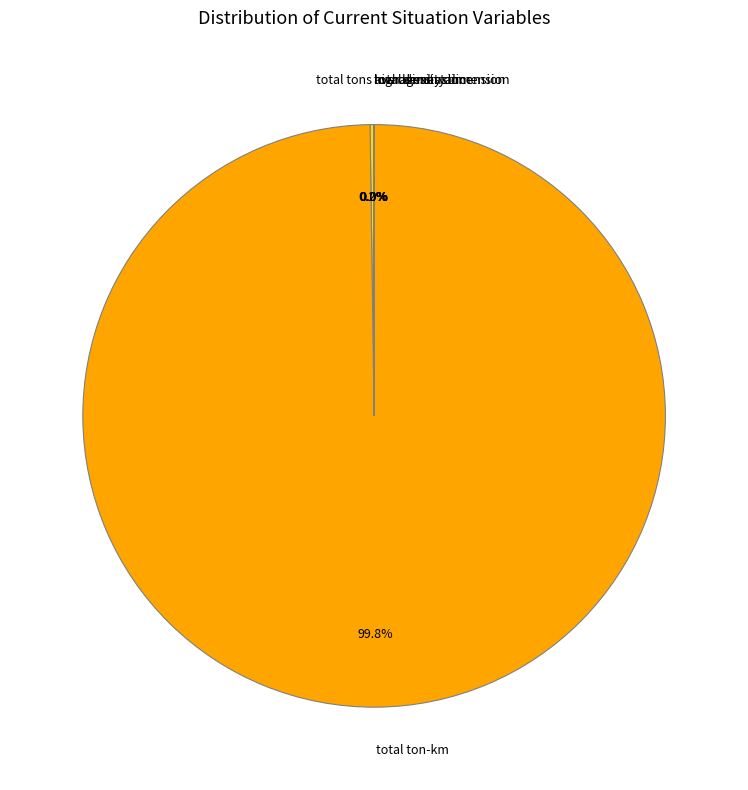

Which category accounts for the majority?

total ton-km